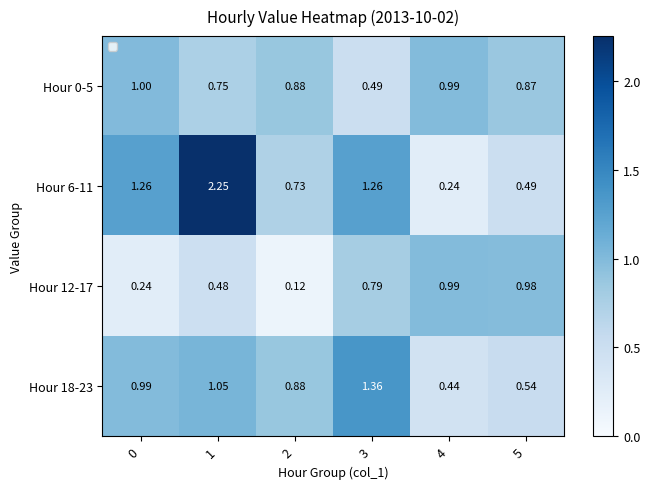

What is the total value across all series at 1?

4.5